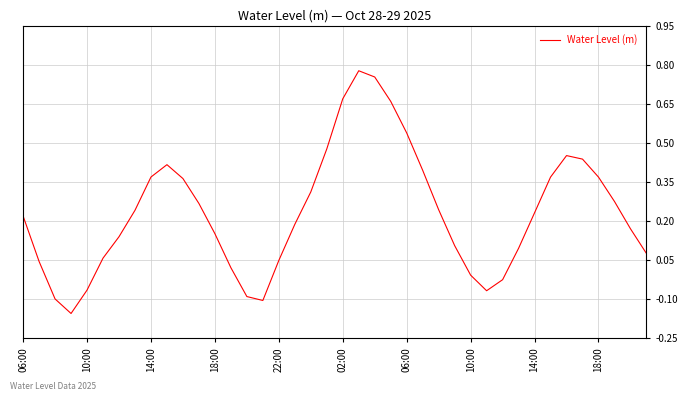

What is the difference between the maximum and minimum values?

0.9